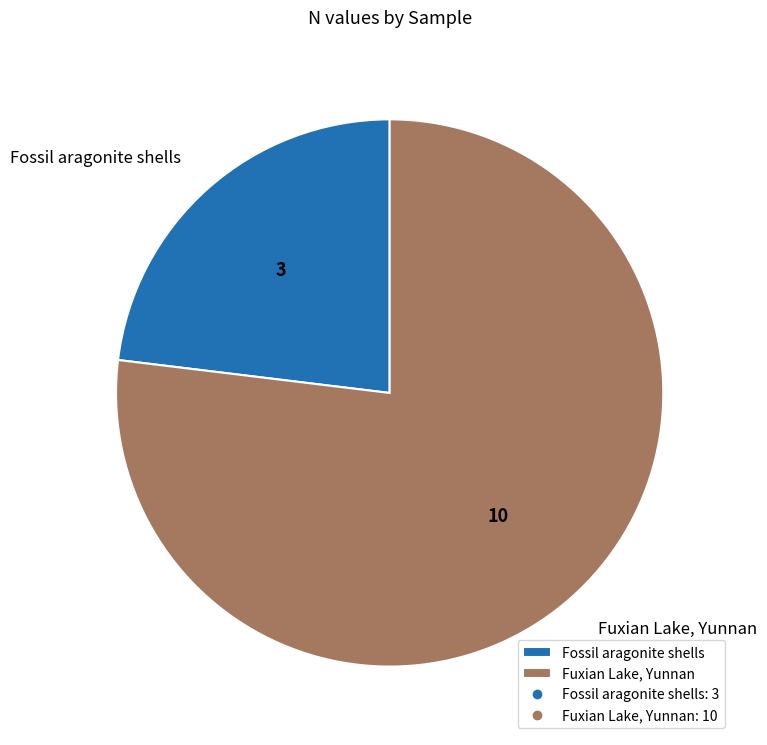

Rank the categories by value from lowest to highest.

Fossil aragonite shells, Fuxian Lake, Yunnan